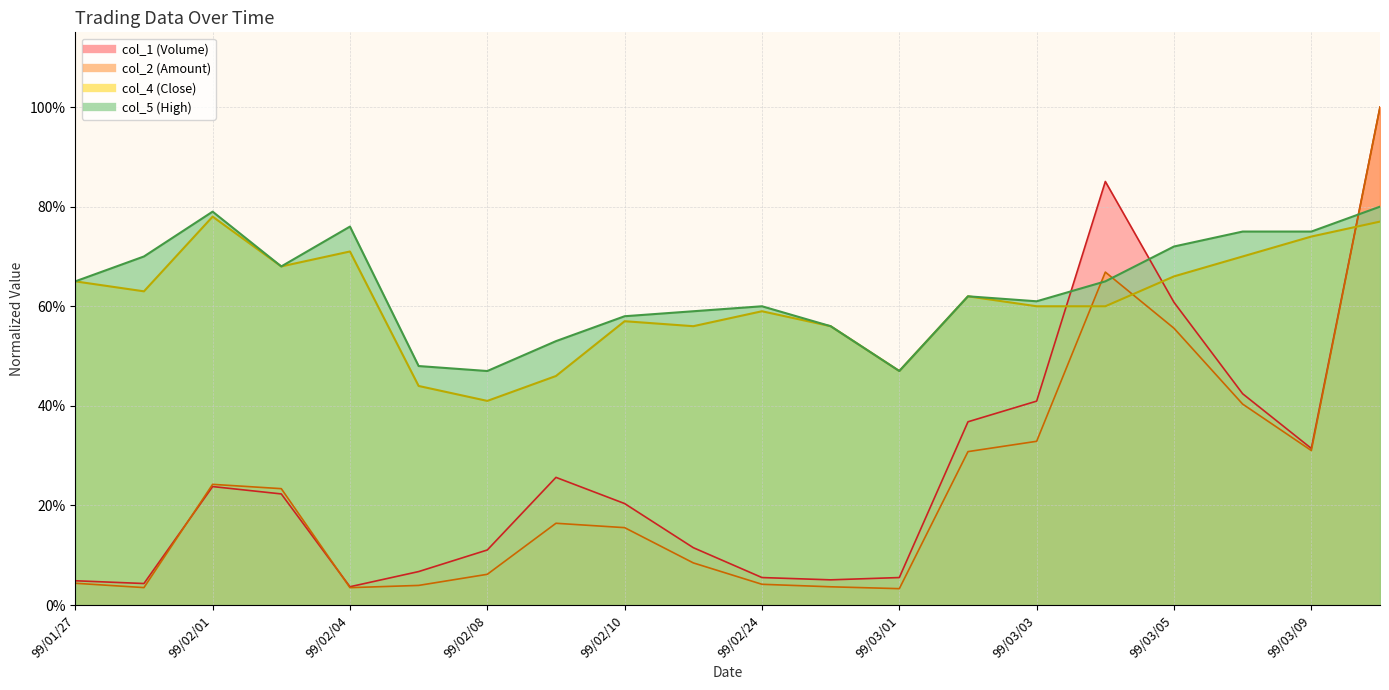

True or false: col_2 (Amount) has a value of 0.1 at 99/02/23.

False